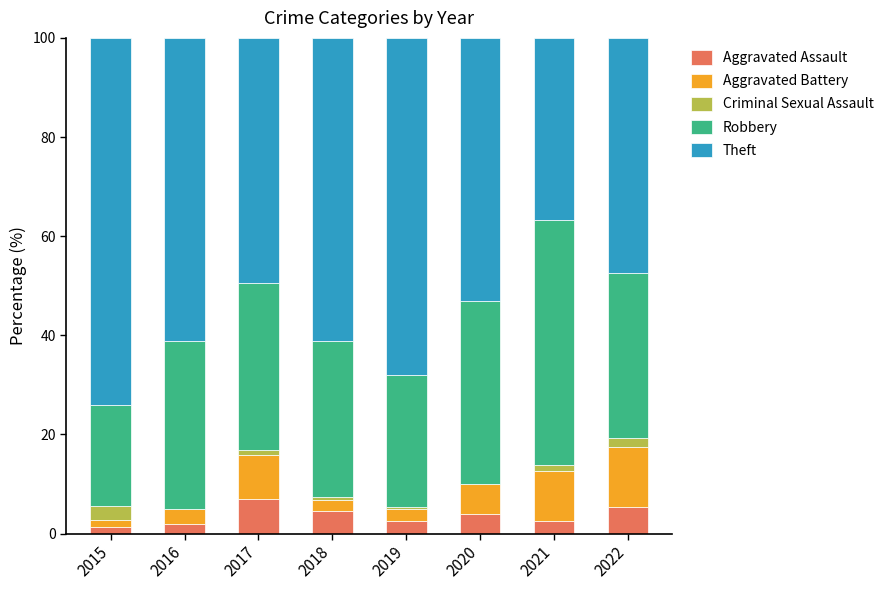

What is the highest value of the Aggravated Assault series?

6.9